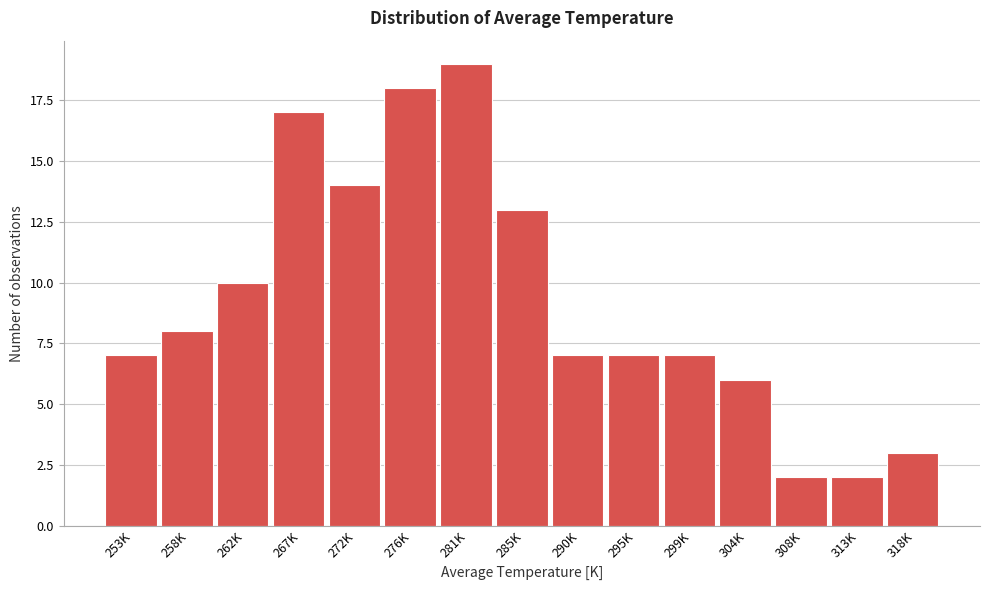

Reading left to right, what are all the values shown in this chart?

7	8	10	17	14	18	19	13	7	7	7	6	2	2	3